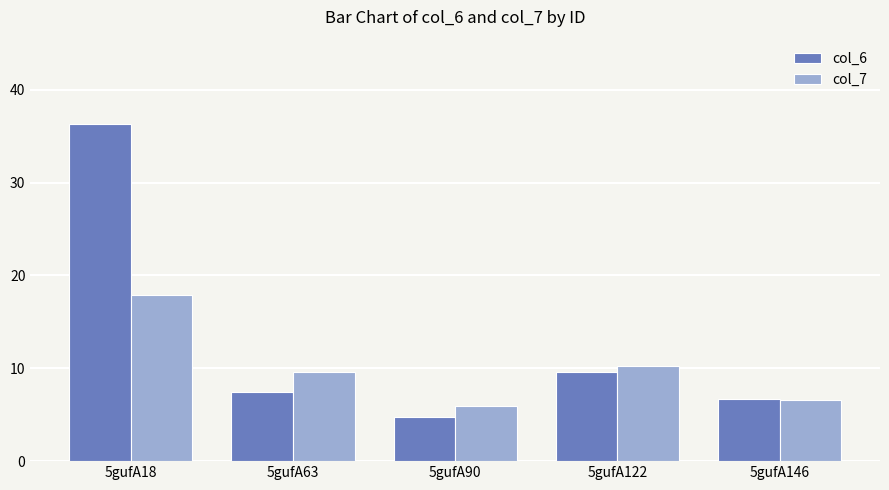

At which category is the sum across all series the highest?

5gufA18